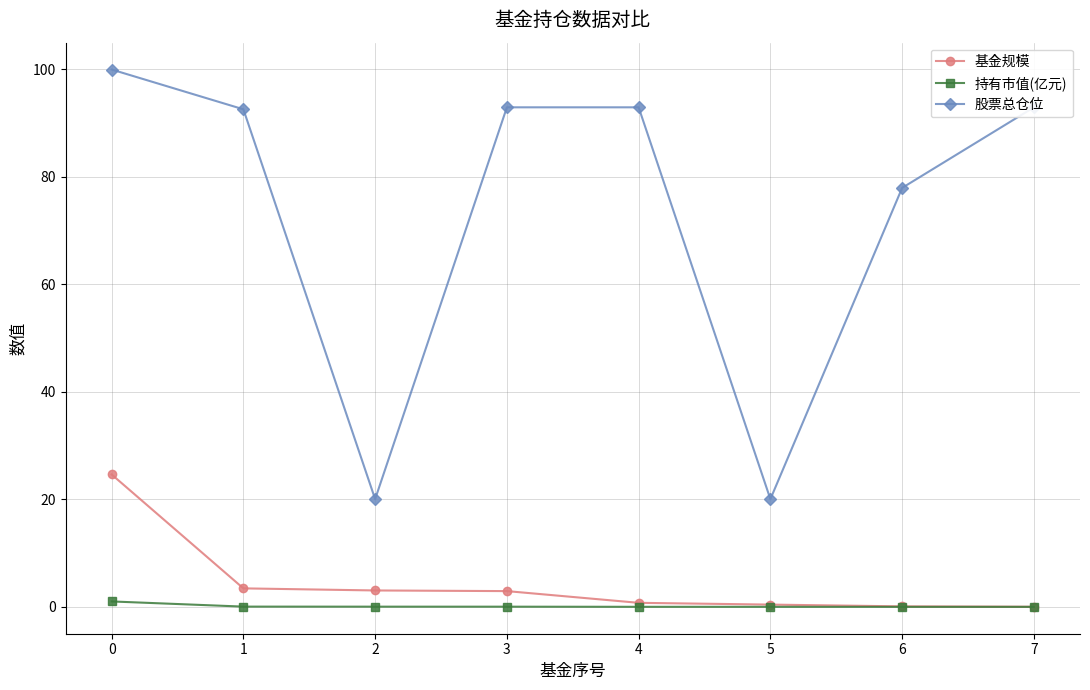

What is the sum of the 持有市值(亿元) values at 0 and 7?

1.0